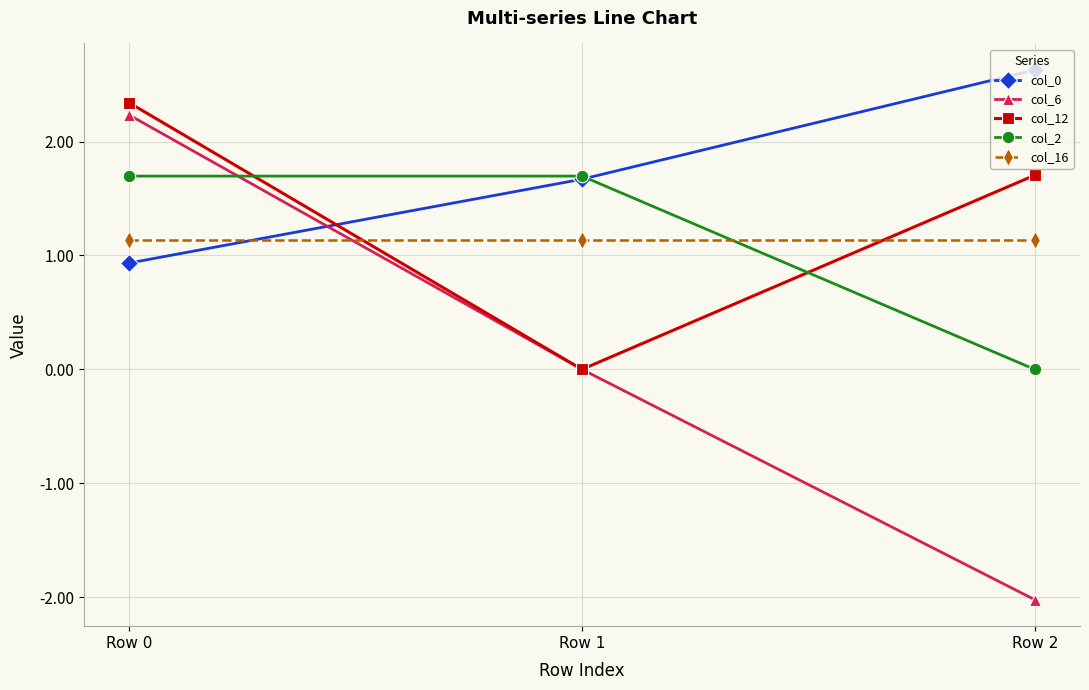

What is the minimum value shown in the chart?

-2.0